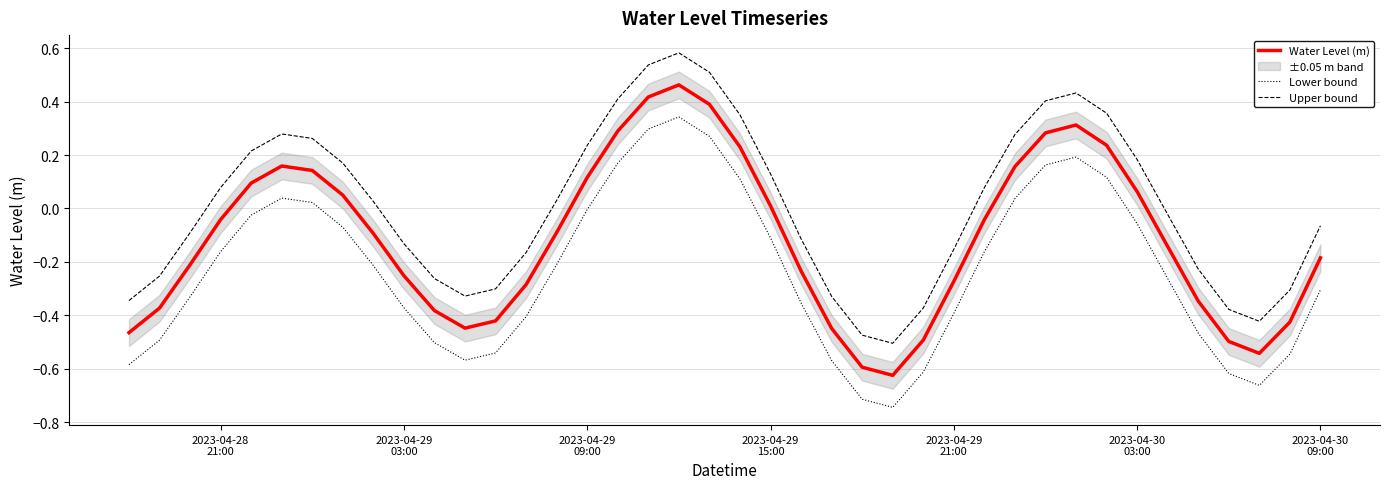

In Upper bound, how many points are higher than both neighbors (excluding endpoints)?

3